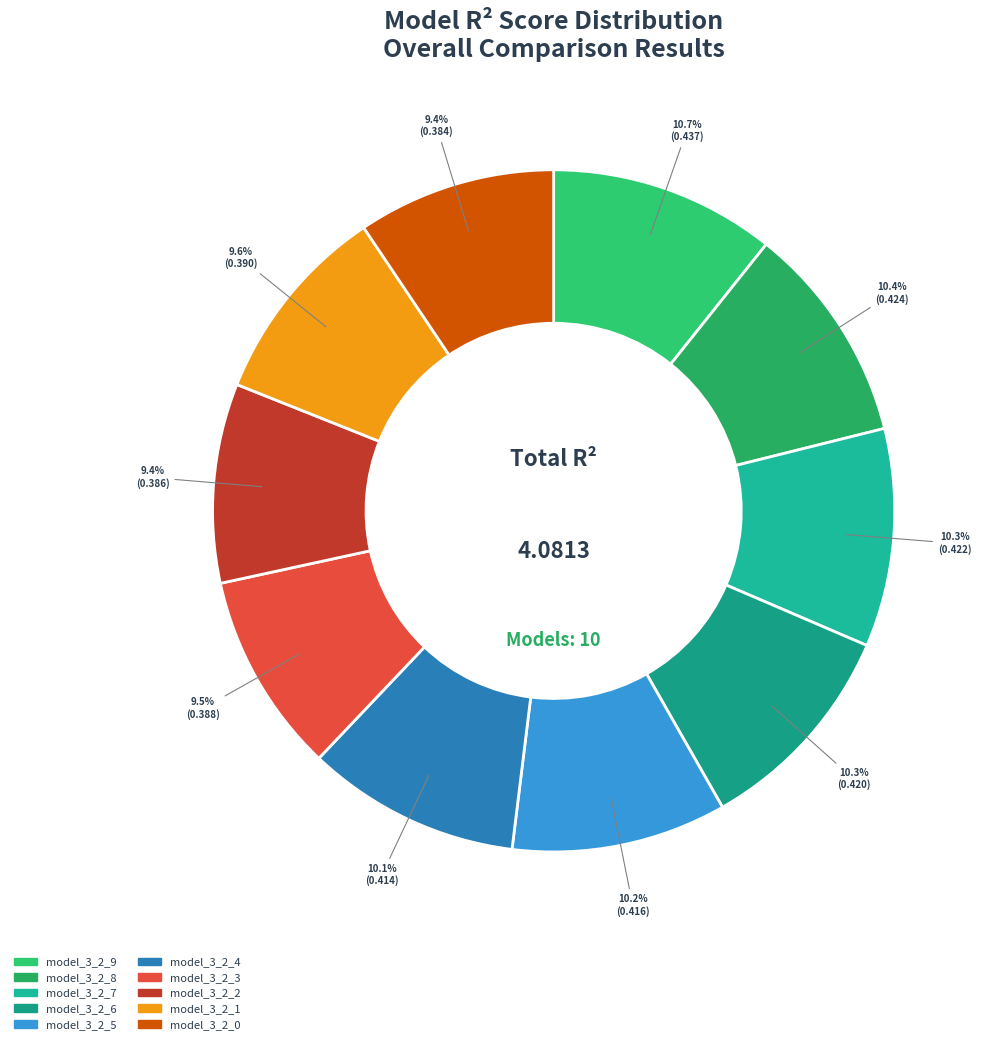

Which has a higher value, model_3_2_3 or model_3_2_9?

model_3_2_9